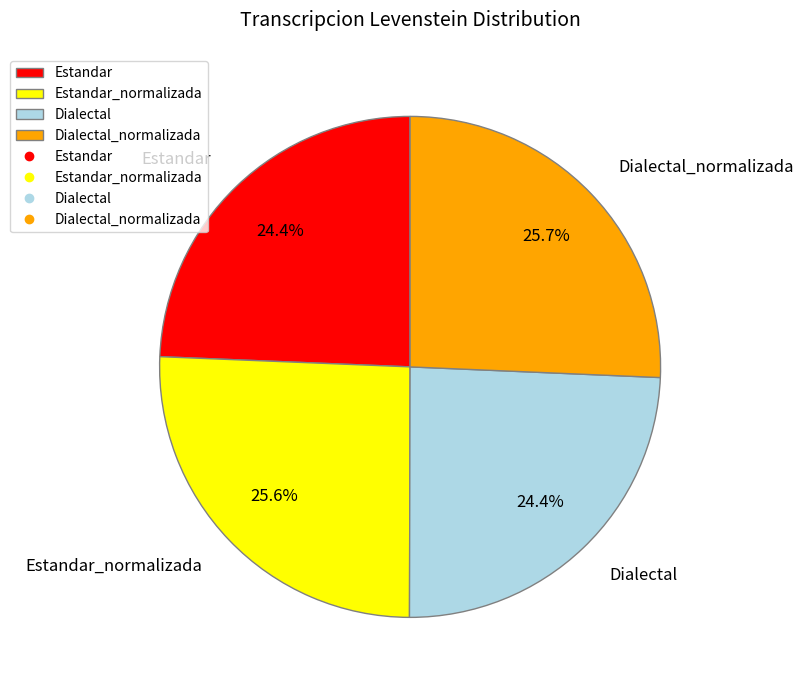

How many segments does this pie chart have?

4